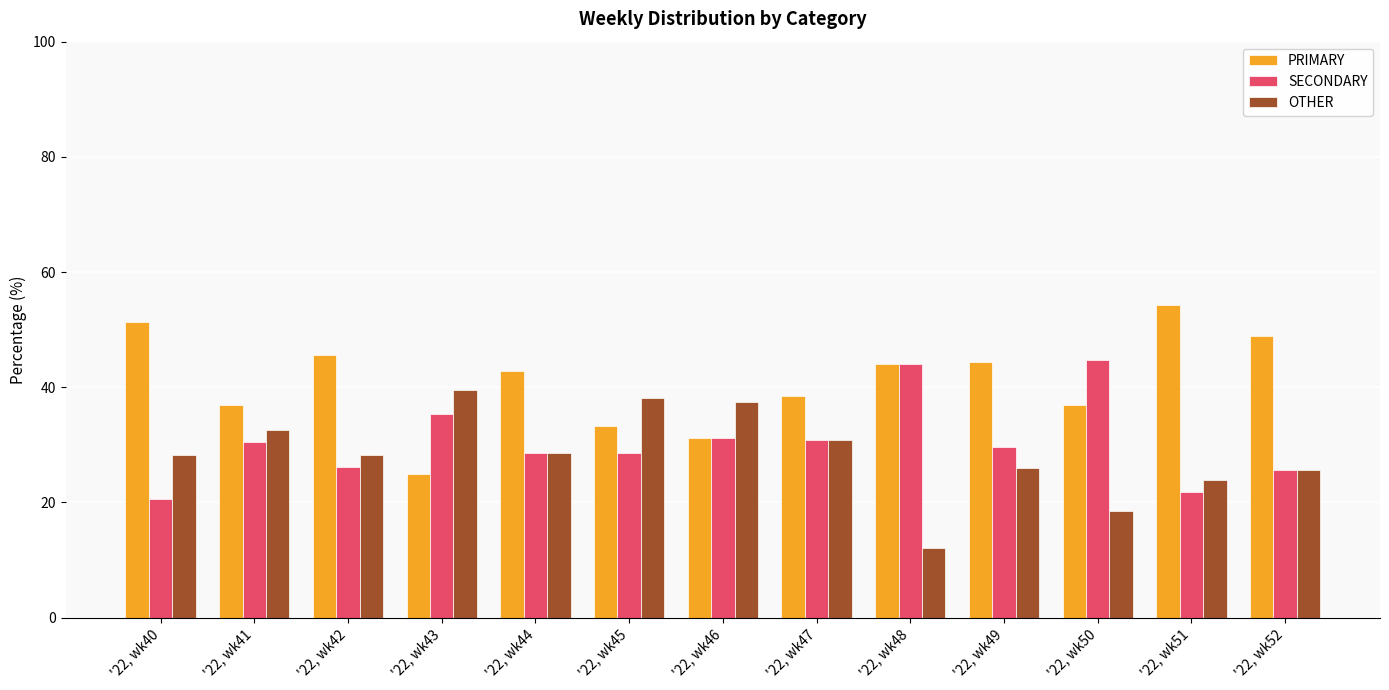

How many groups of bars are there?

13